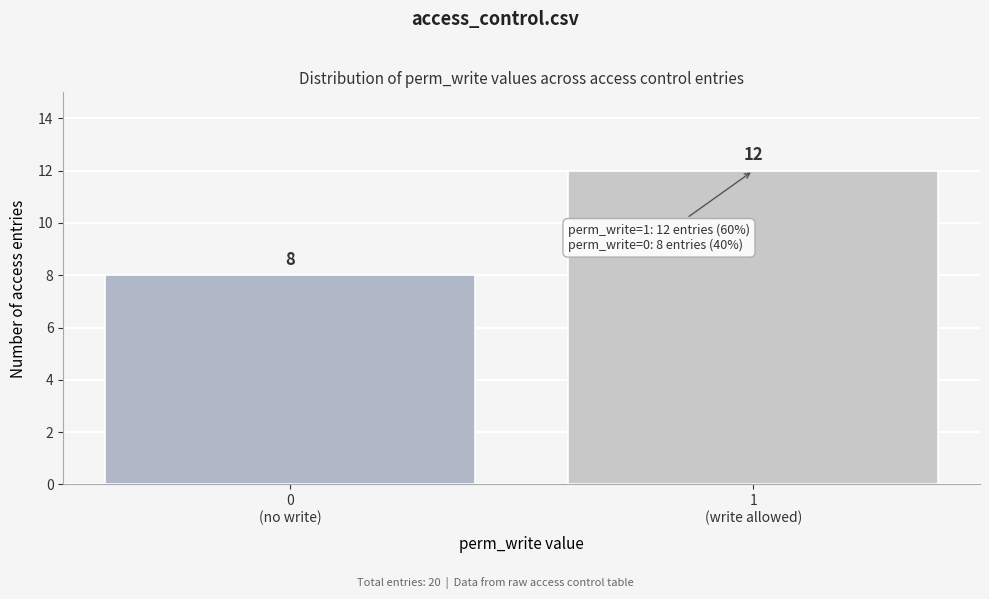

Reading left to right, extract all data points from this chart.

8	12